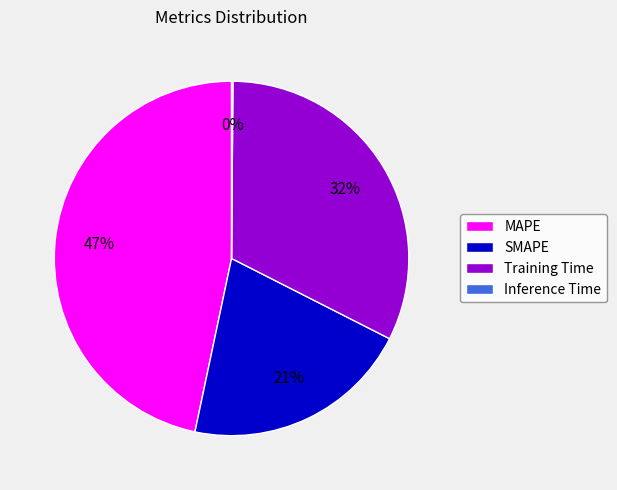

Between Training Time and MAPE, which is larger?

MAPE